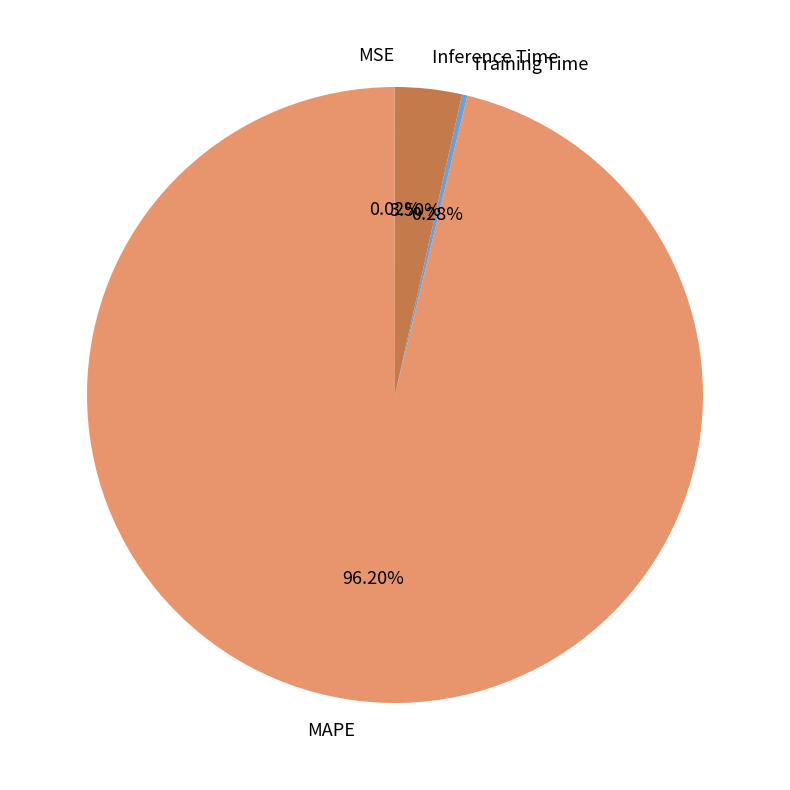

Which category has the biggest portion of the pie?

MAPE